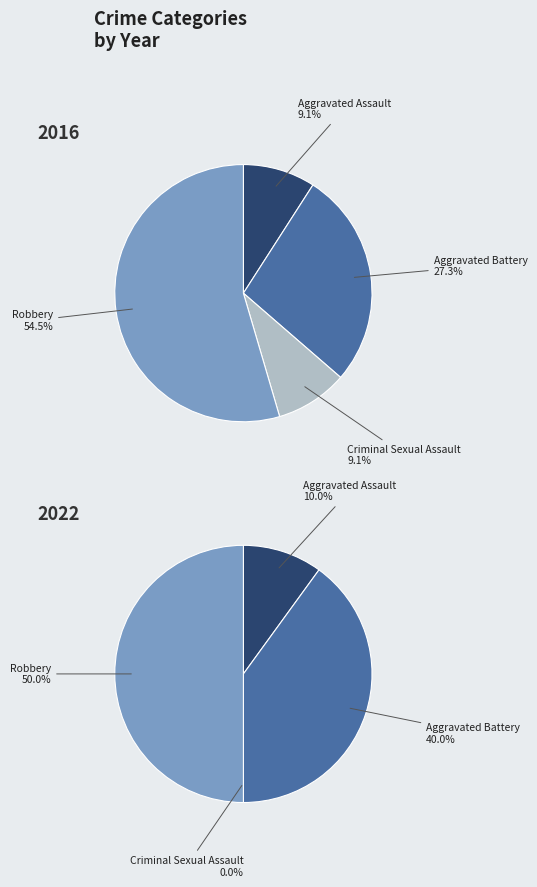

The 3 slice represents 55% of the pie. True or false?

True